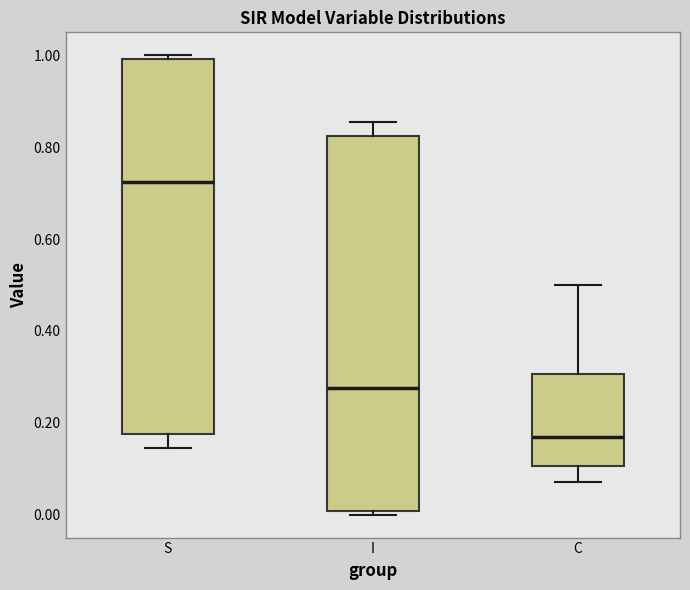

Which box's median line is the highest?

S